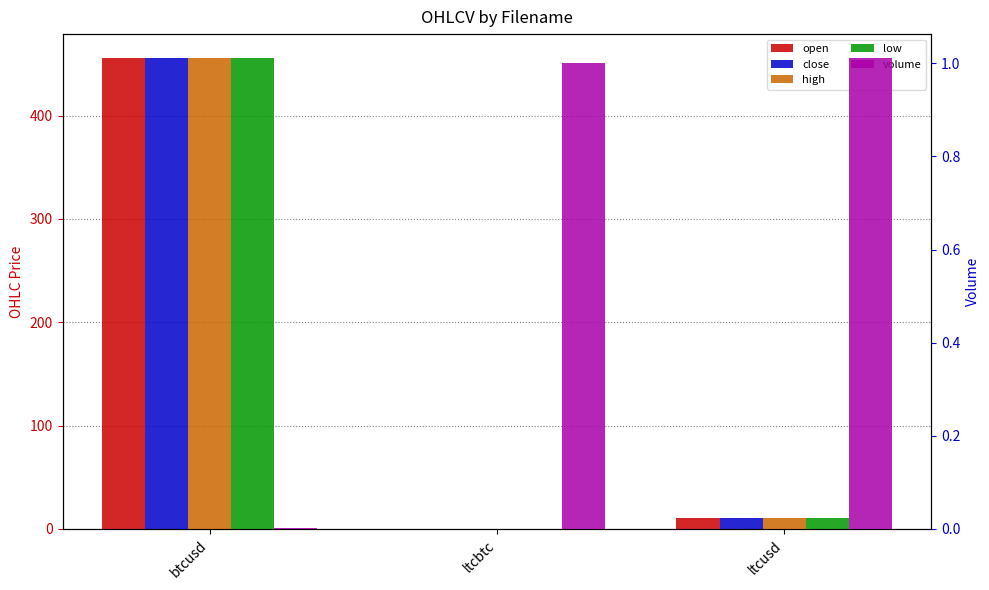

What are all the series names shown in the legend?

open, close, high, low, volume